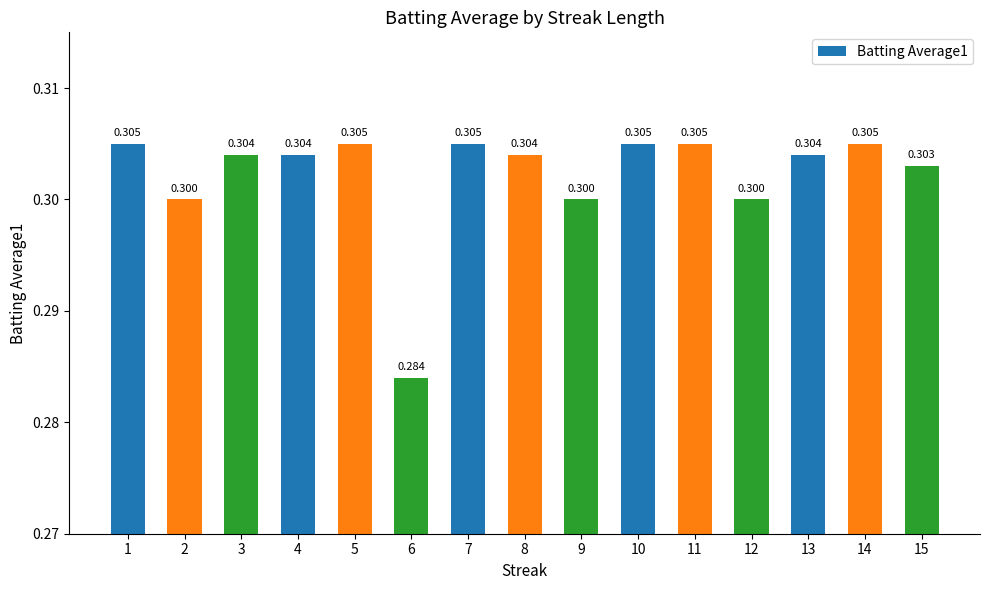

The value at 13 is 0.3. True or false?

True